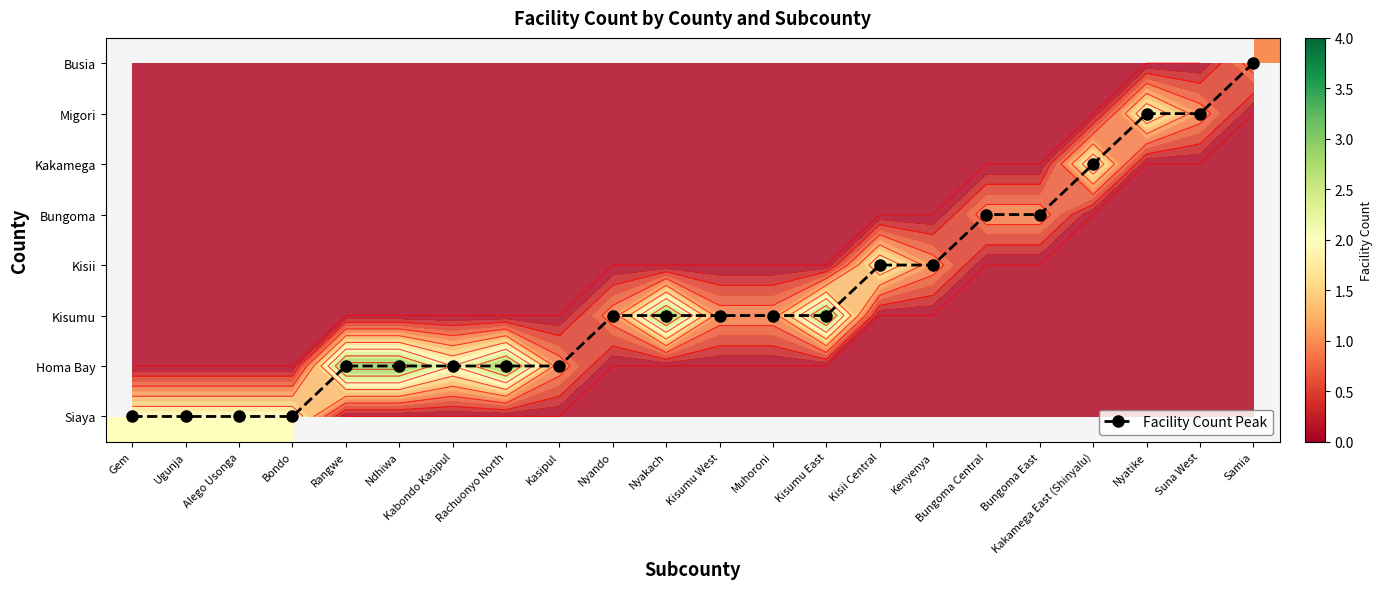

How many data points does each series have?

22